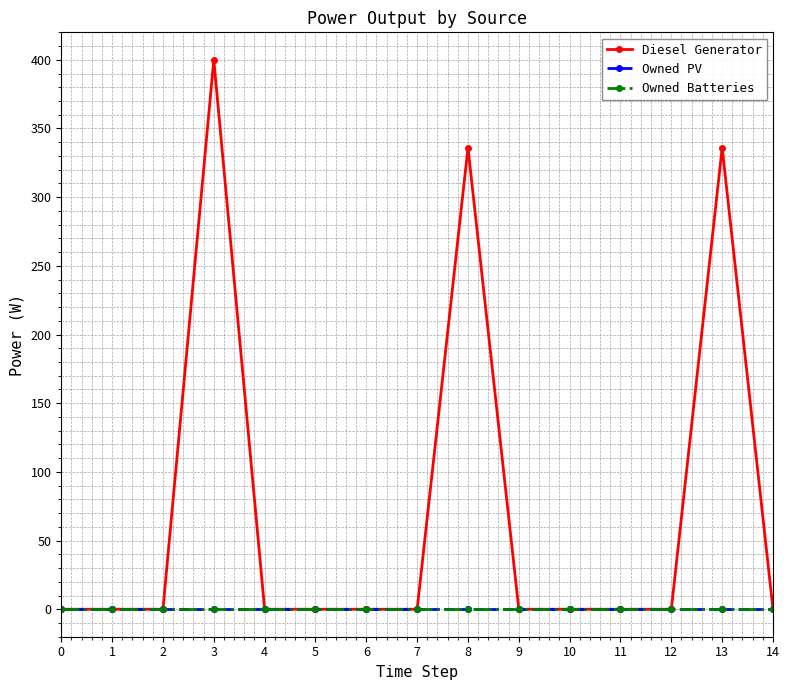

Does the chart have visible grid lines?

Yes